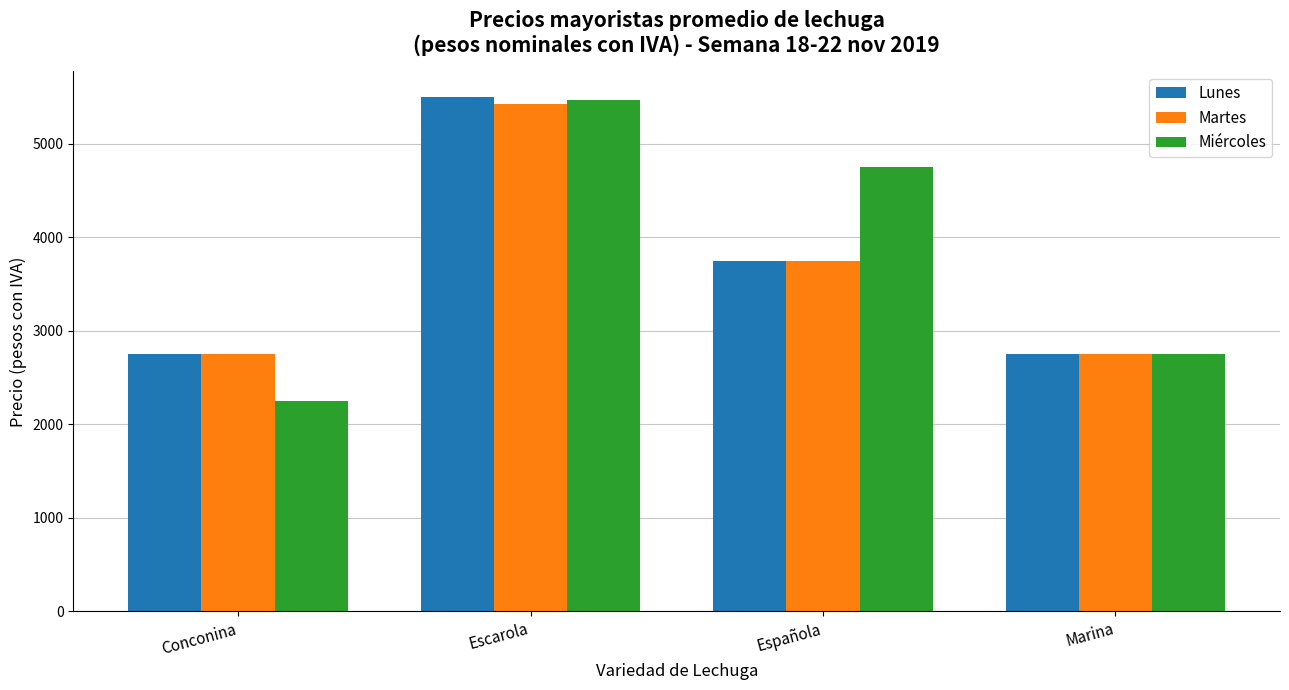

Count the number of categories in the chart.

4